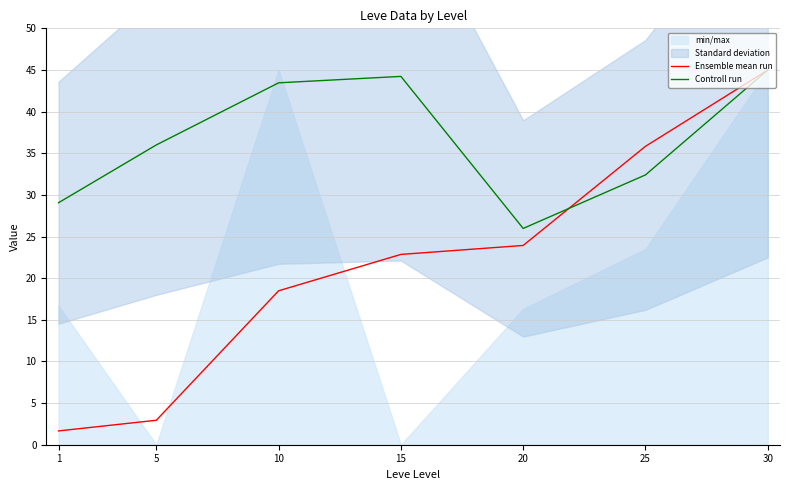

How many values in the Controll run series are below 36?

3